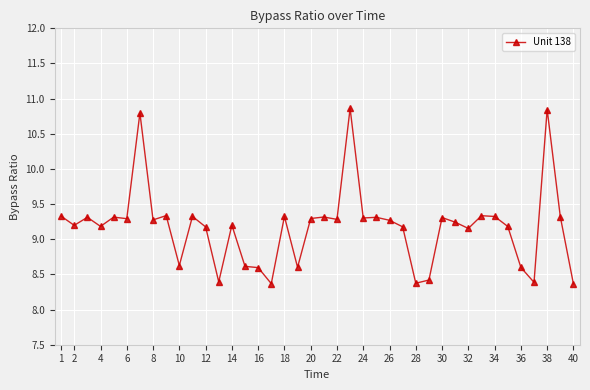

What is the difference between the maximum and minimum values?

2.5